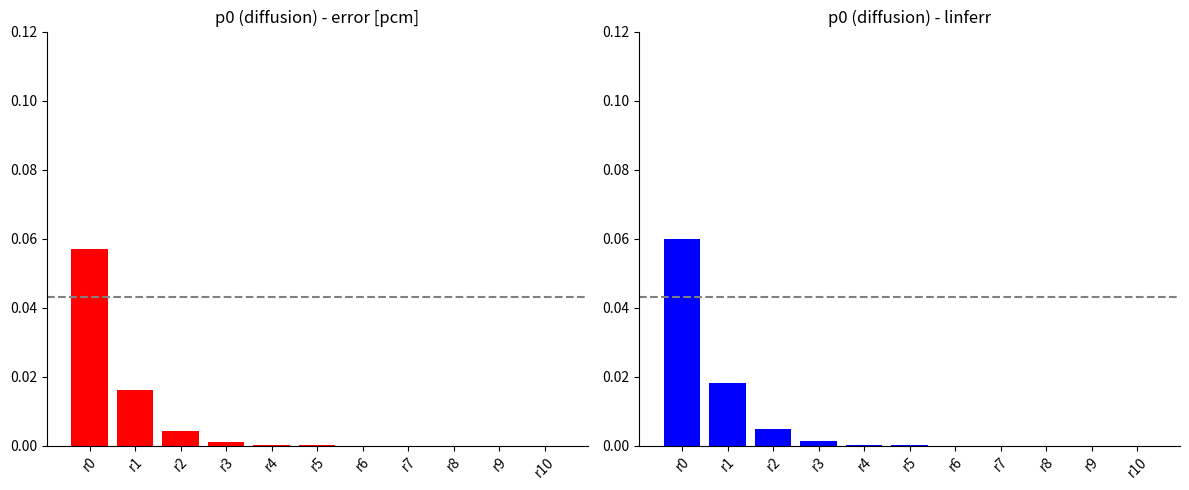

Rank the series at r8 from highest to lowest value.

p0 (diffusion) linferr, p0 (diffusion) error [pcm]